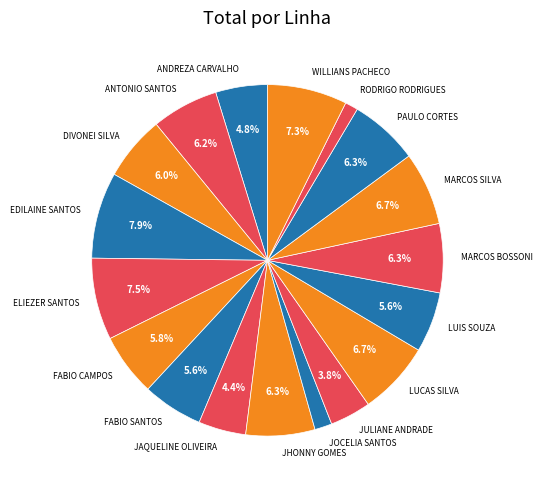

Combined, do RODRIGO RODRIGUES and ELIEZER SANTOS account for over 50%?

No